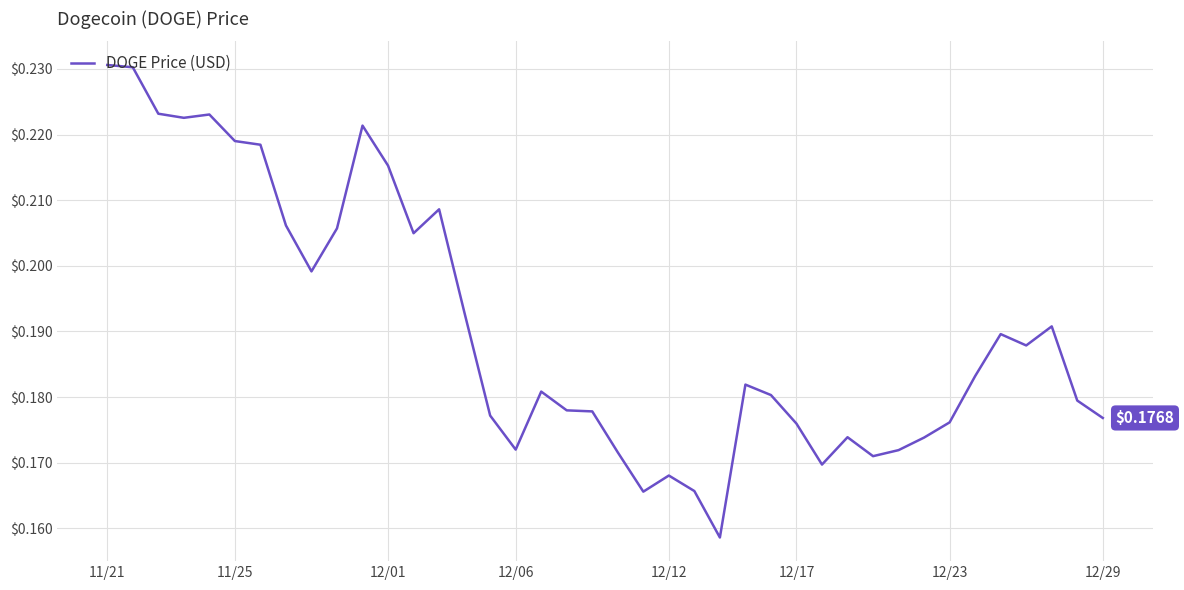

What is the maximum value shown in the chart?

0.2